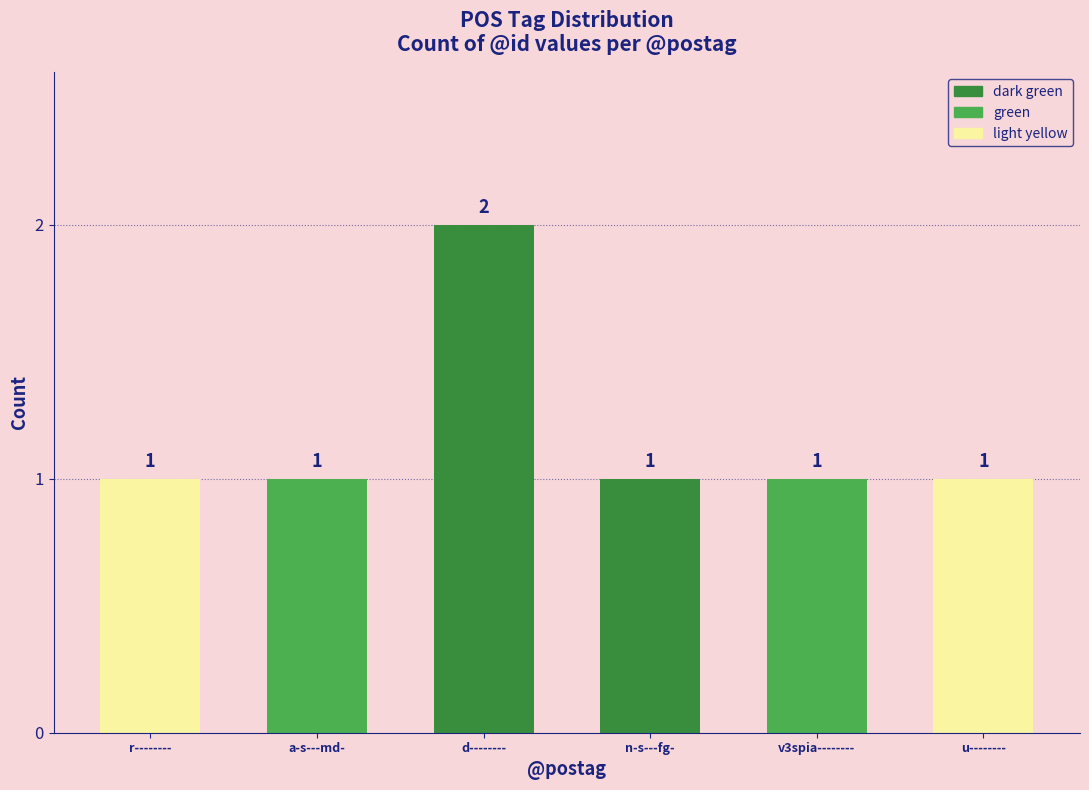

The value at d-------- is 2. True or false?

True